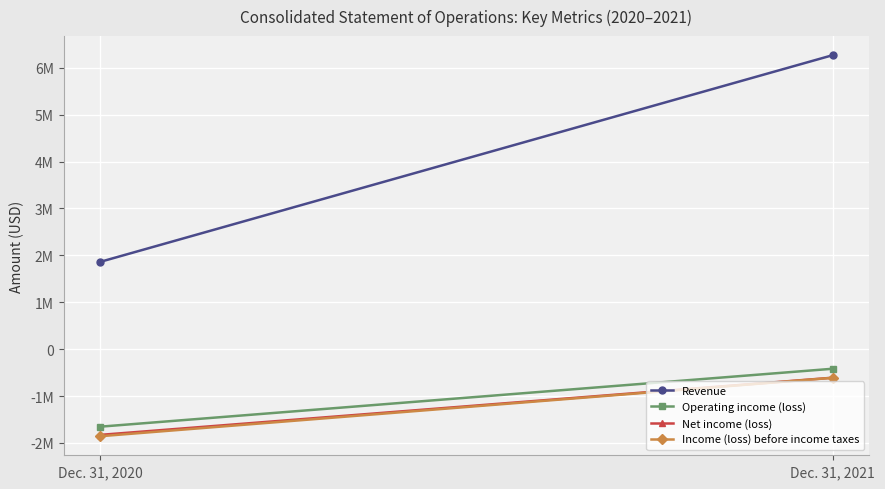

What is the highest value of the Revenue series?

6268447